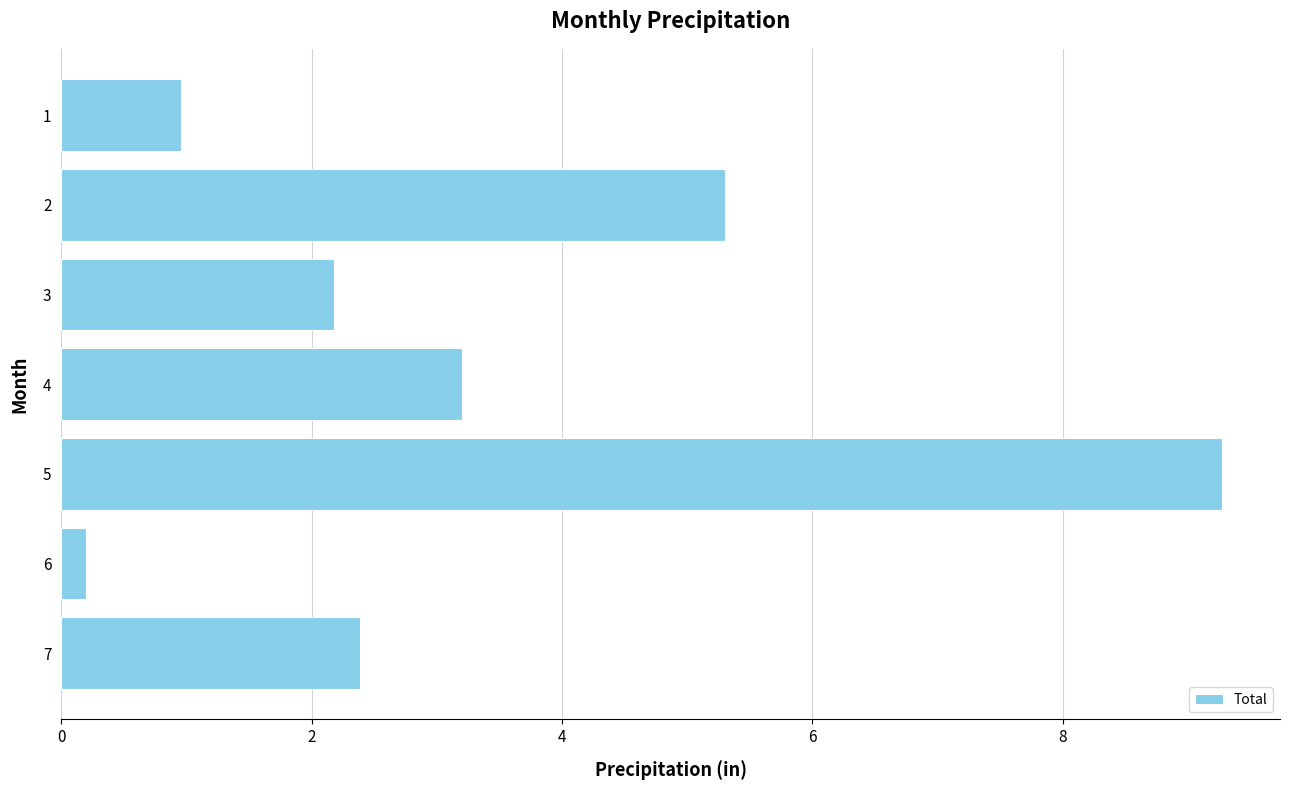

Read the value at 3.

2.2